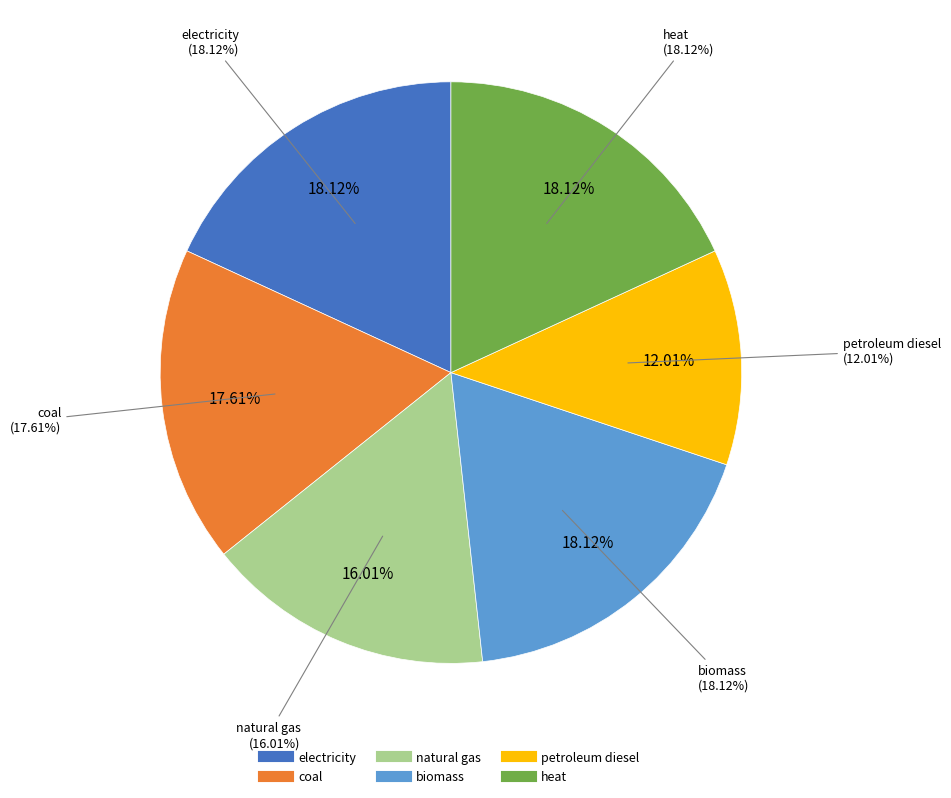

Which category has the biggest portion of the pie?

electricity